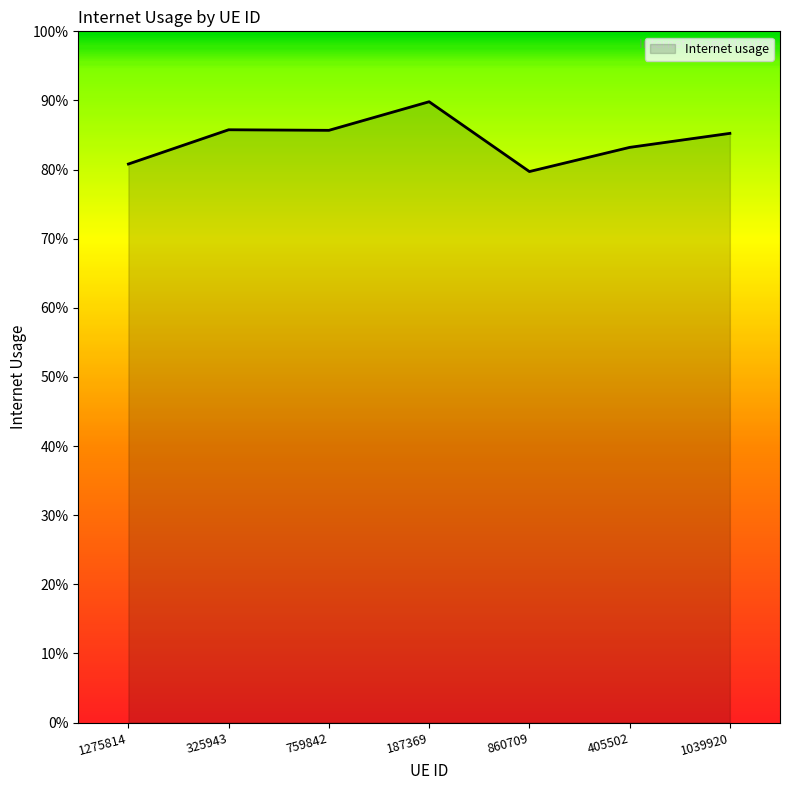

Does the chart display data point markers on the line(s)?

No